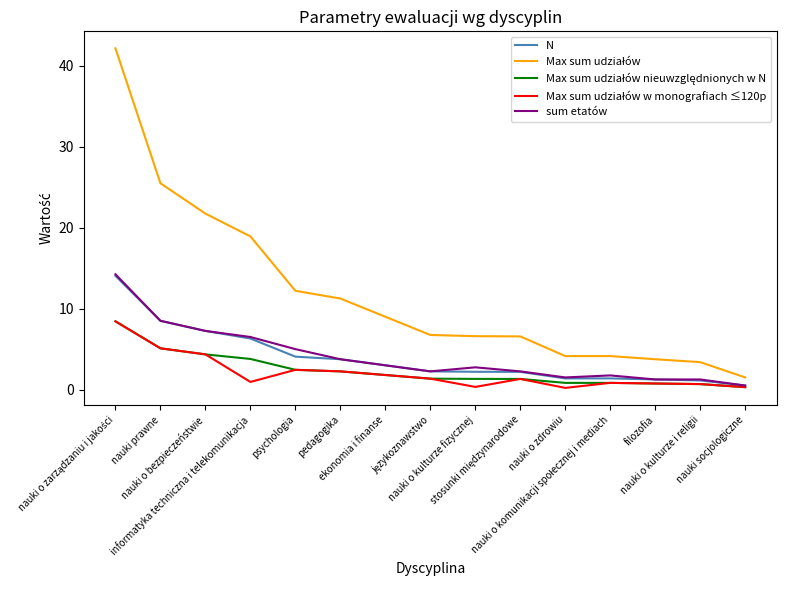

Between nauki prawne and nauki o zdrowiu, which series saw the biggest shift?

Max sum udziałów